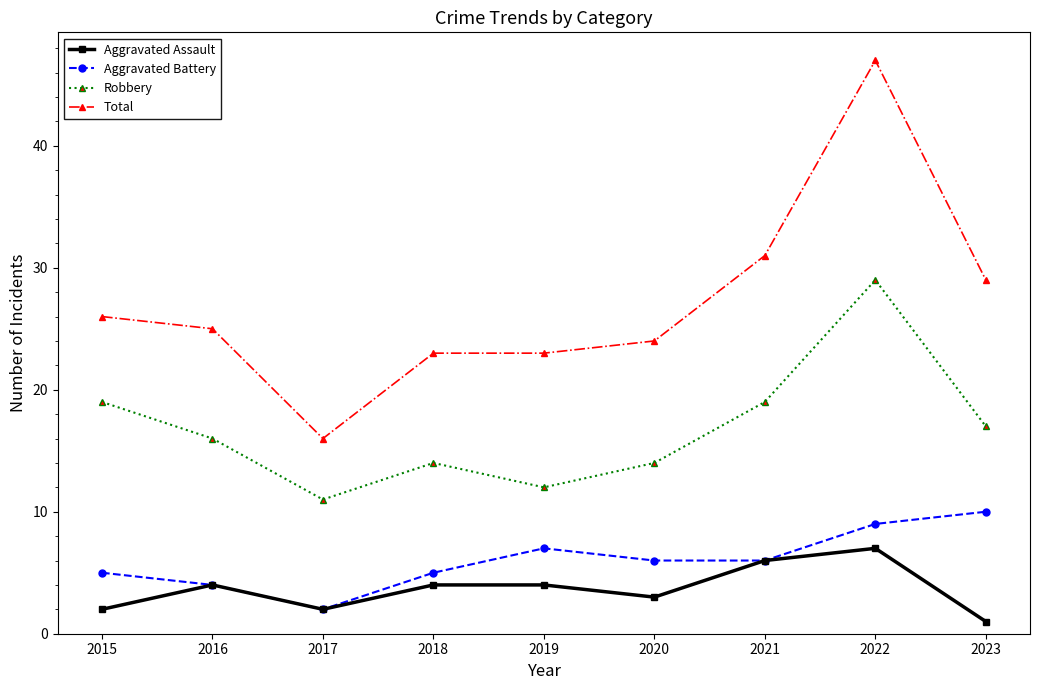

Is this an area chart (filled region under the line)?

No